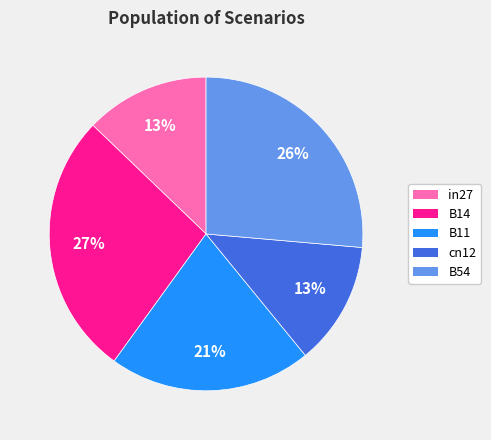

Combined, do B54 and B11 account for over 50%?

No